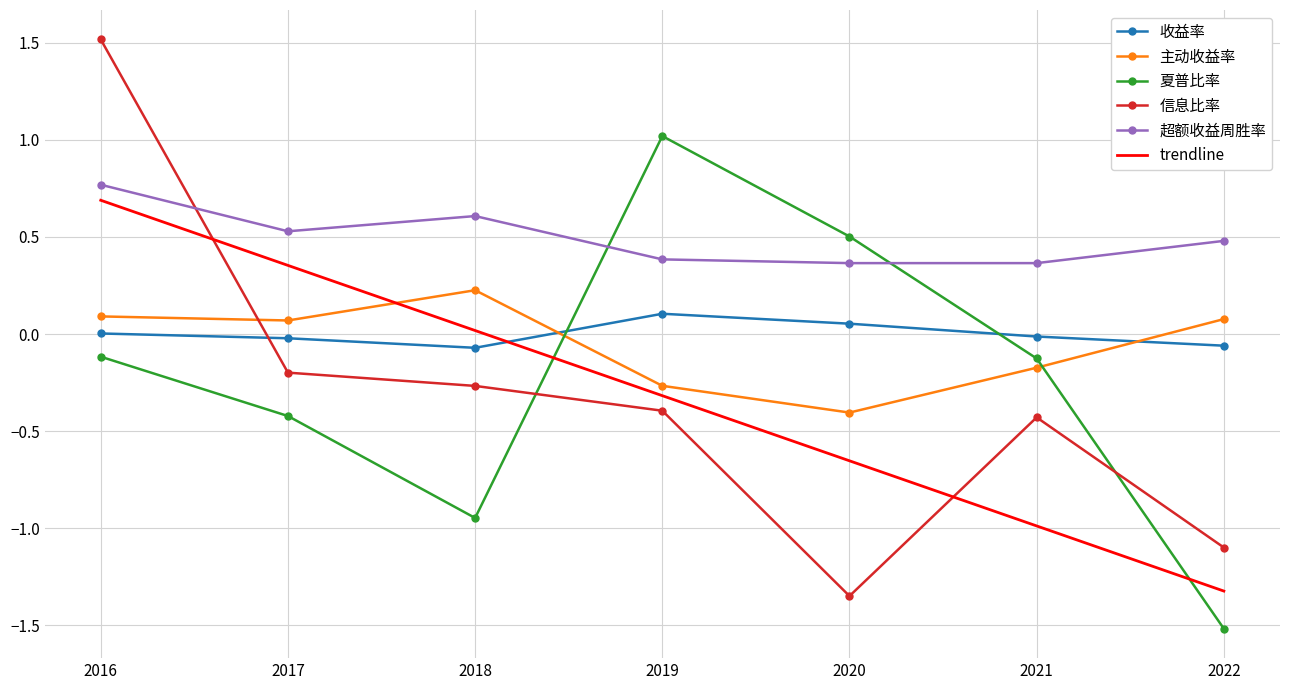

The 超额收益周胜率 series shows 0.8 at 2016. True or false?

True